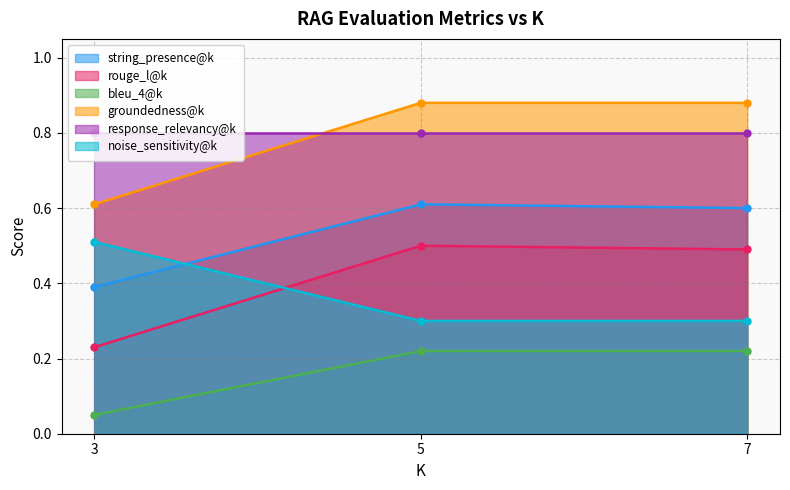

What is the lowest value of the rouge_l@k series?

0.2